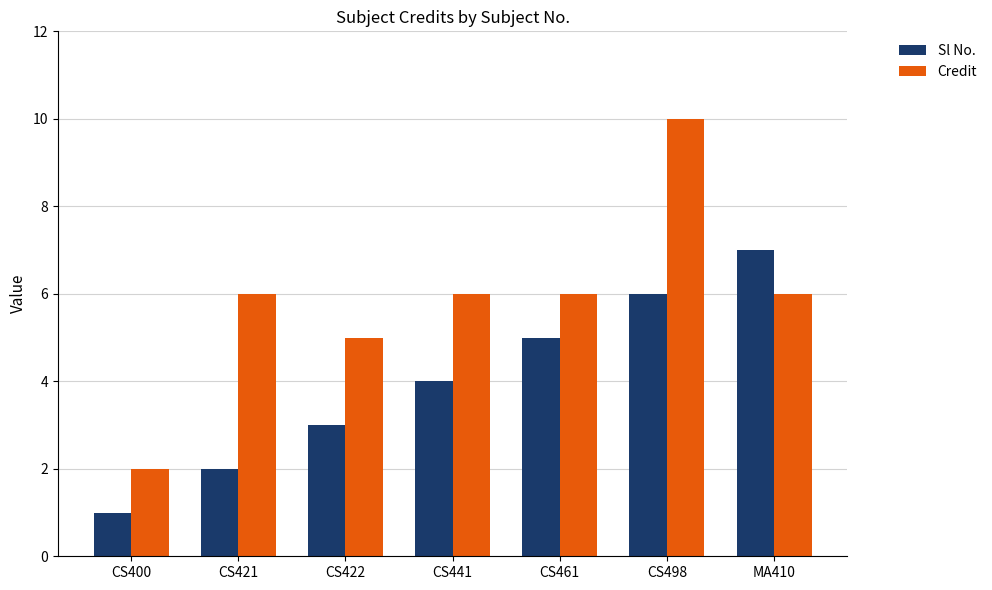

Which series changed the most between CS461 and MA410?

Sl No.